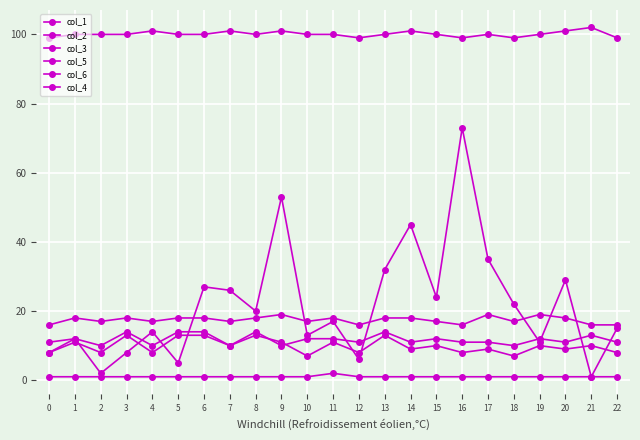

What is the difference between the highest and lowest values at 11?

98